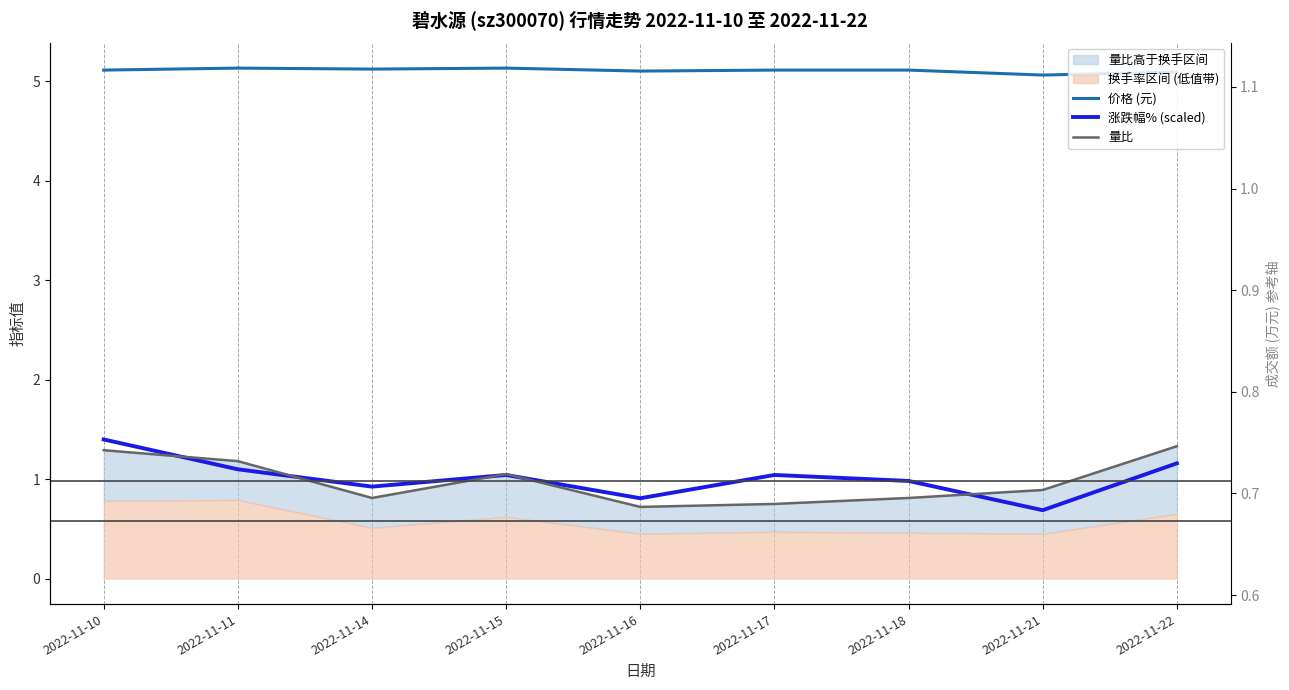

How many interior local peaks does the 涨跌幅% (scaled) series have?

2